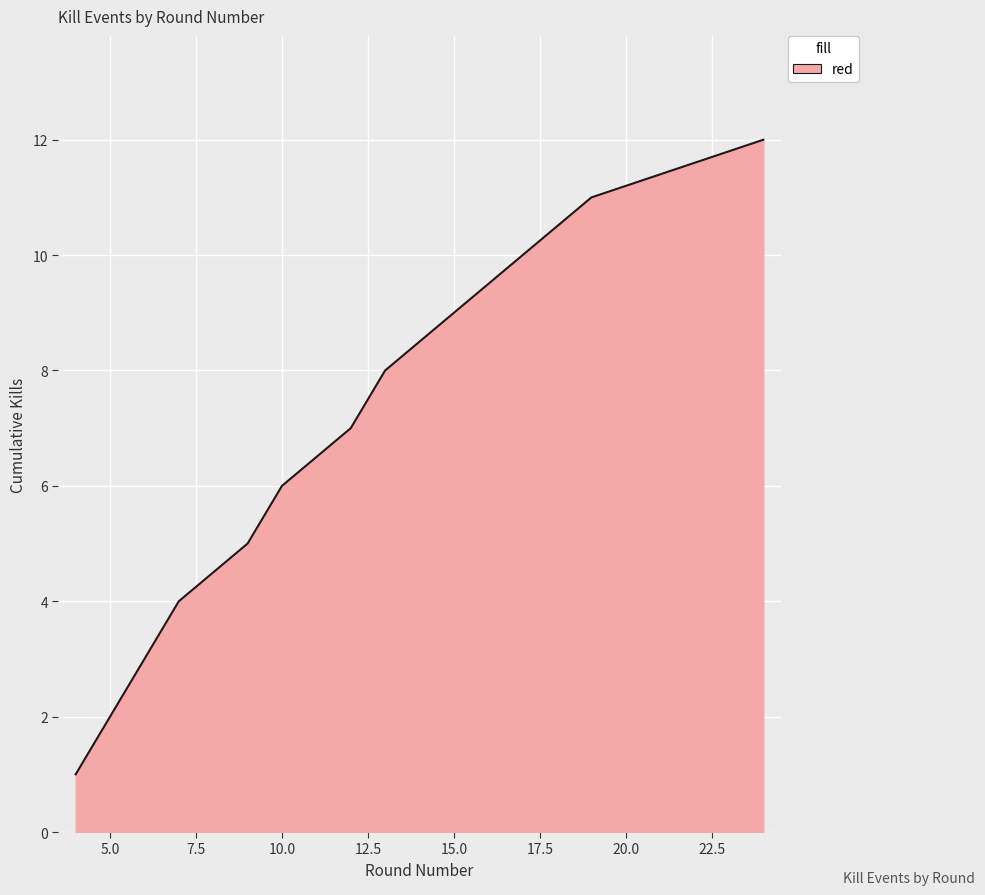

What is the greatest value displayed?

12